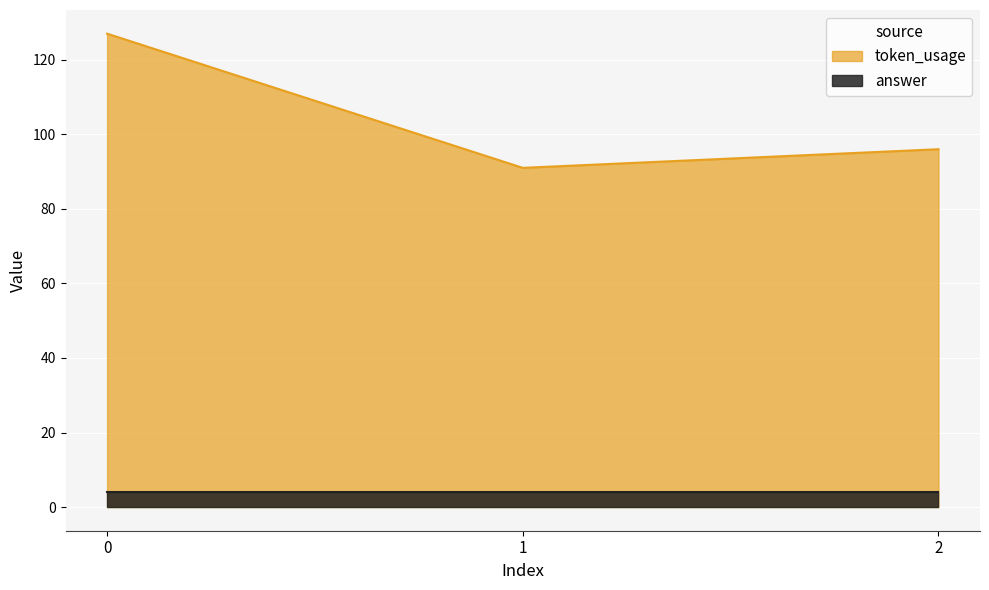

What is the sum of the answer values at 1 and 2?

8